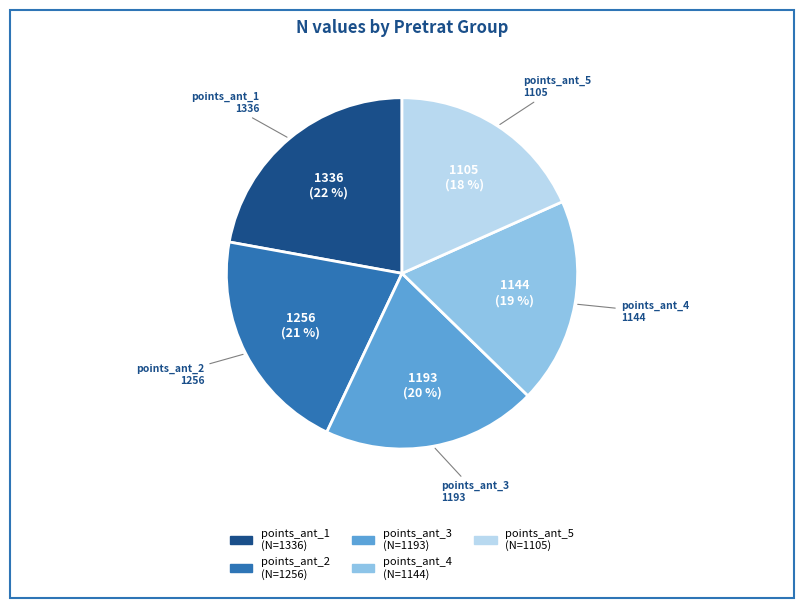

Is there any slice that represents more than half of the pie?

No